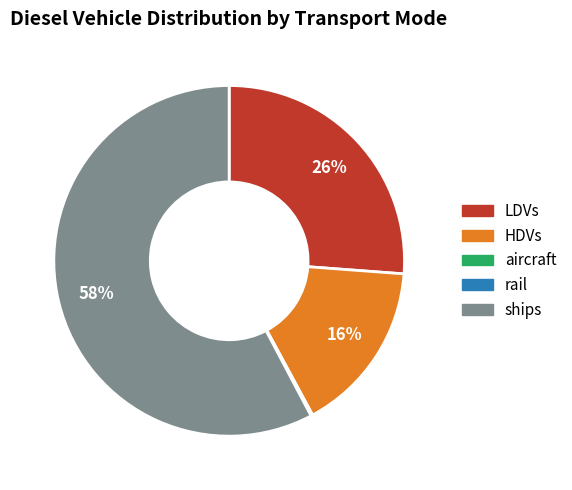

To the nearest percent, what is the difference between the largest and smallest slice percentages?

58%